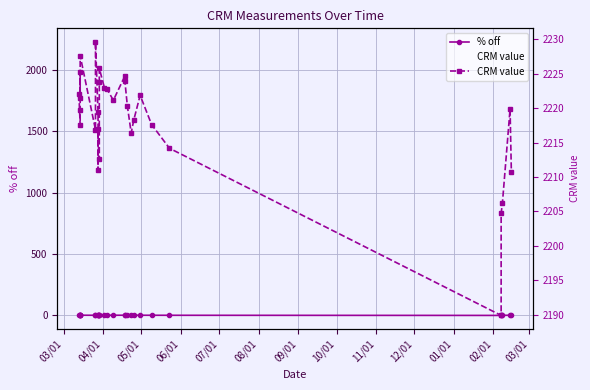

Where does the CRM value series first go above 2219?

03/01